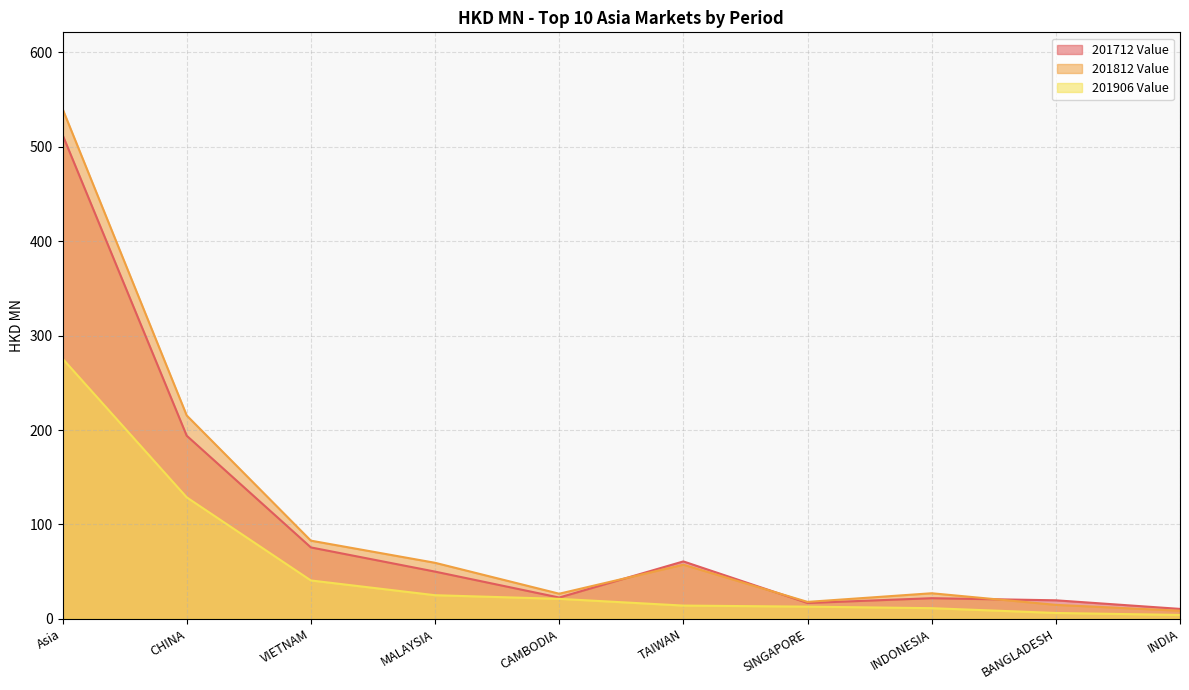

Is it true that 201812 Value equals 4.8 at SINGAPORE?

False